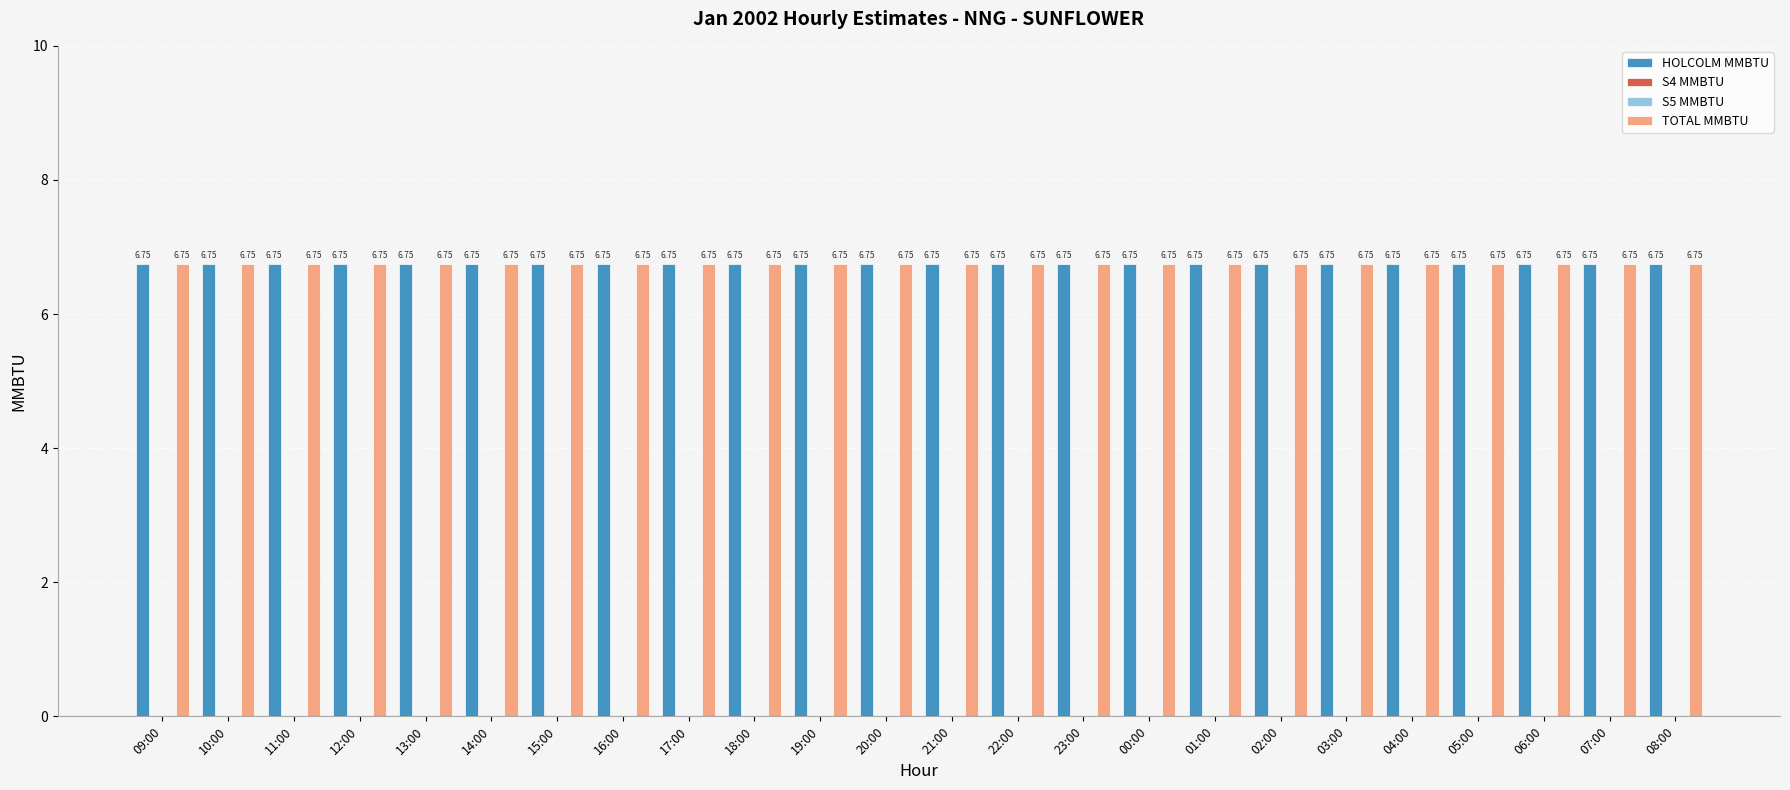

What is the label of the 4th bar from the right?

05:00